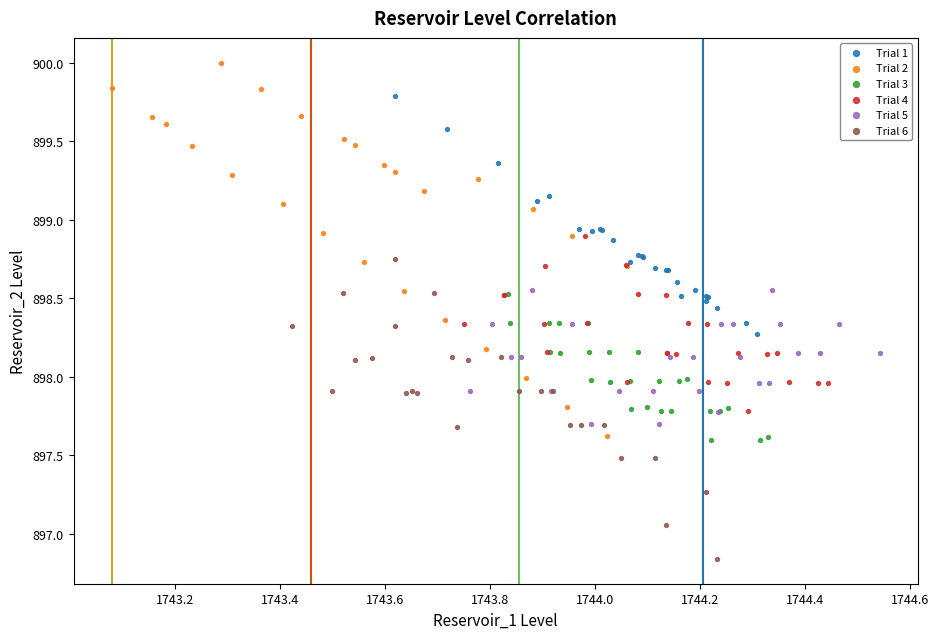

What are all the series names shown in the legend?

Trial 1, Trial 2, Trial 3, Trial 4, Trial 5, Trial 6